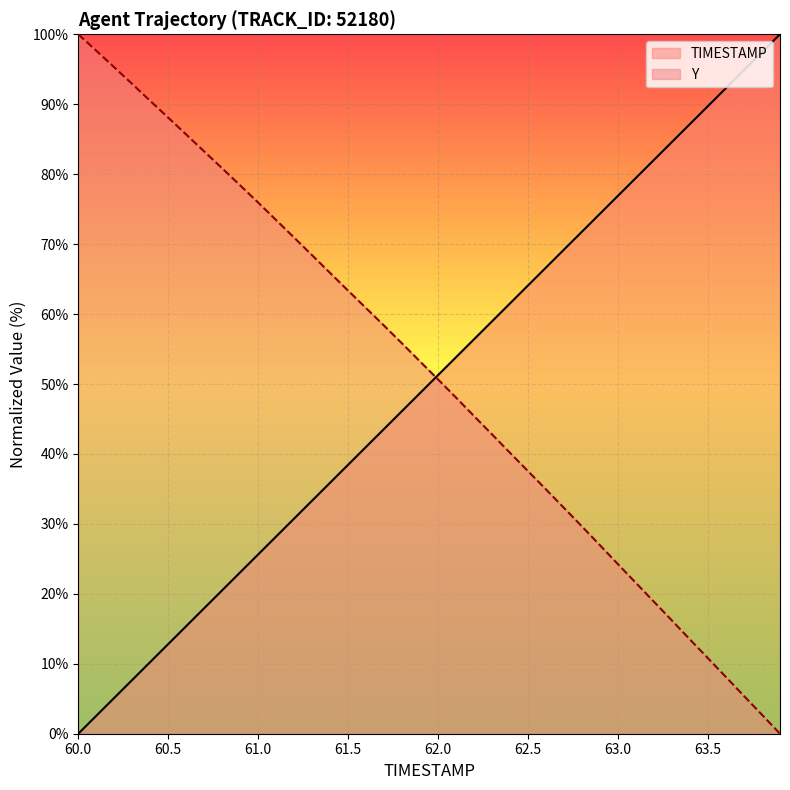

Where is Y nearest to the value 50?

62.0